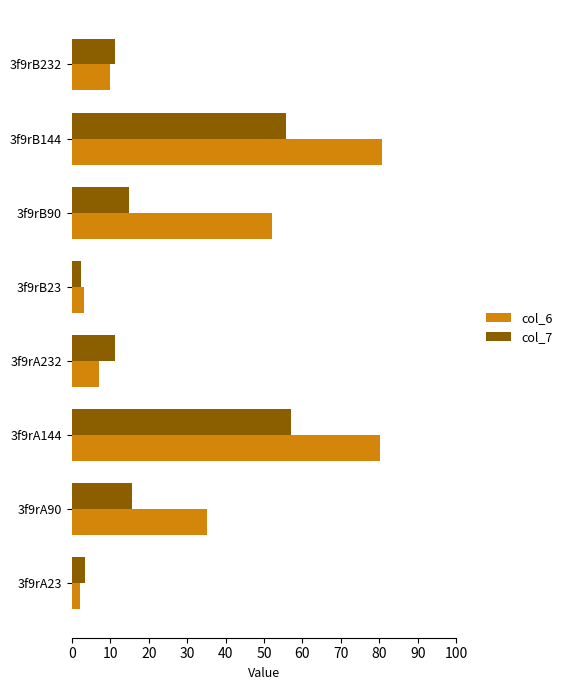

Rank the series by their average value, from highest to lowest.

col_6, col_7